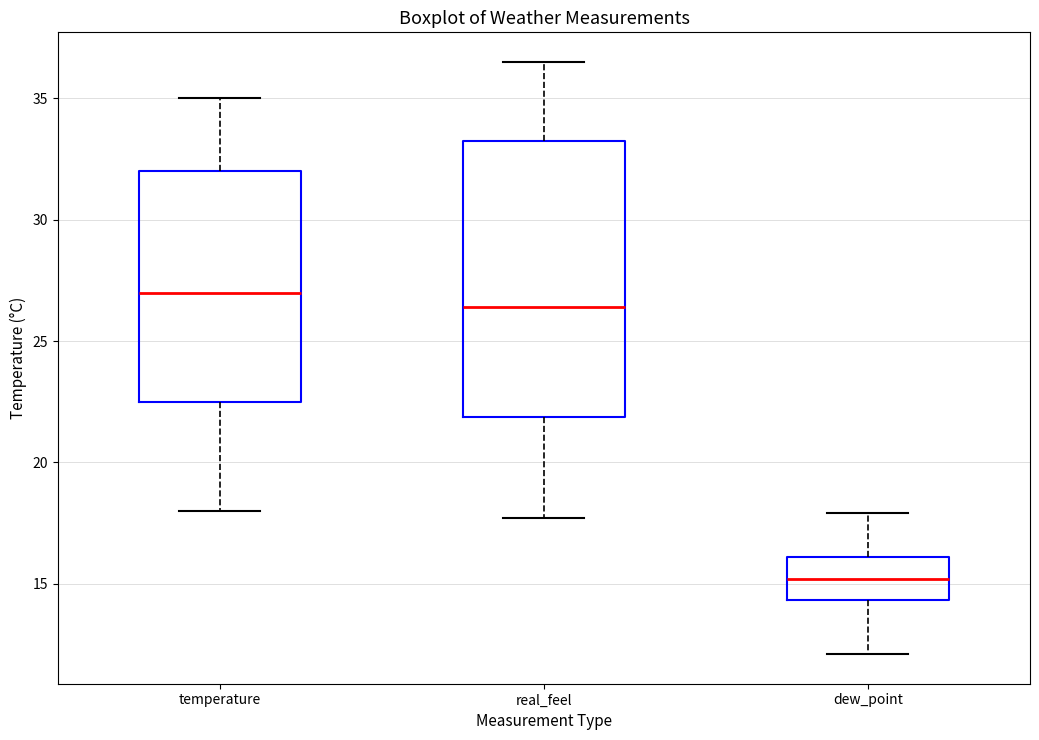

Which box has the lowest median line?

dew_point